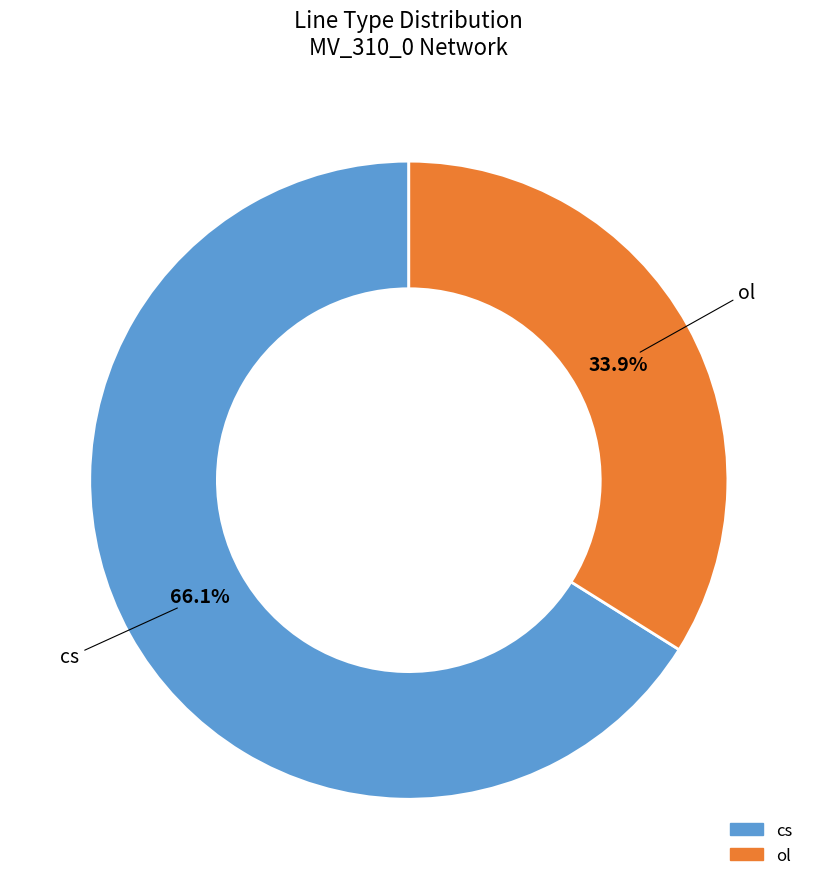

The cs slice represents 78% of the pie. True or false?

False